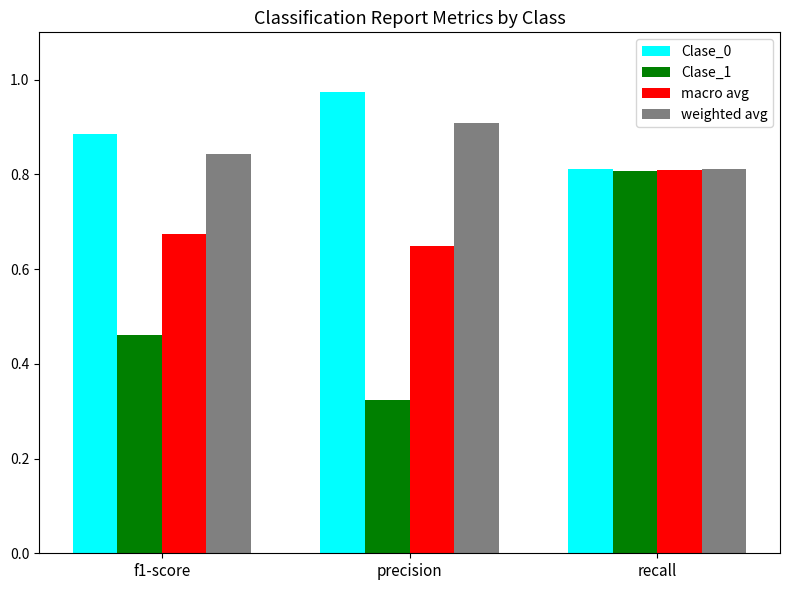

List the labels in order of Clase_0 value, smallest first.

recall, f1-score, precision